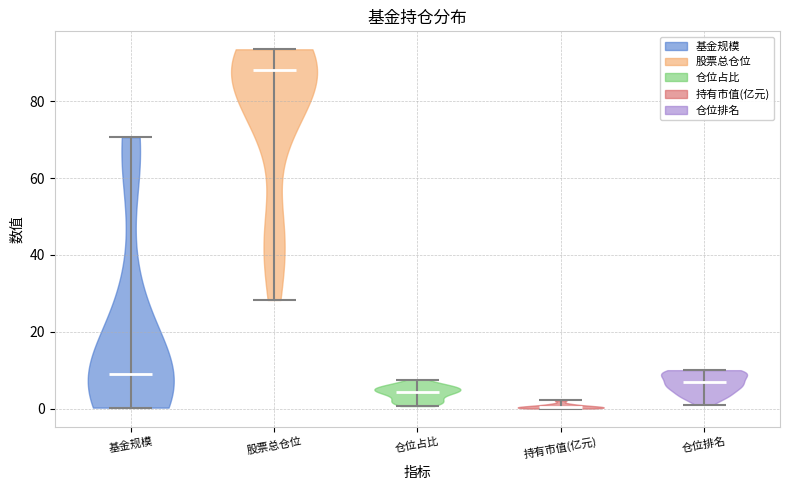

Reading left to right, read every violin against the y-axis: where its median line is, and the lowest and highest points it reaches. The values are not printed on the chart, so give them approximately, as read against the axis.

基金规模: median line 8, lowest point 0, highest point 70
股票总仓位: median line 88, lowest point 28, highest point 94
仓位占比: median line 4, lowest point 0, highest point 8
持有市值(亿元): median line 0, lowest point 0, highest point 2
仓位排名: median line 8, lowest point 2, highest point 10